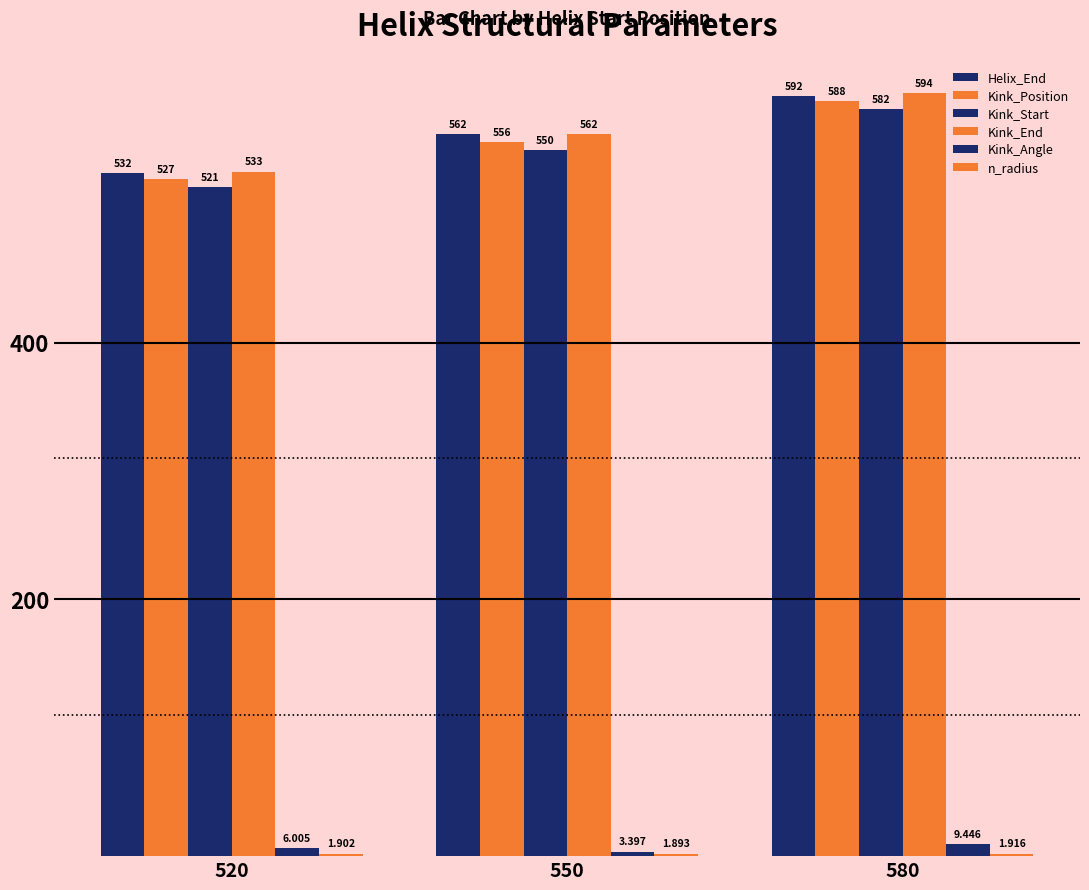

How many distinct data groups are displayed?

6